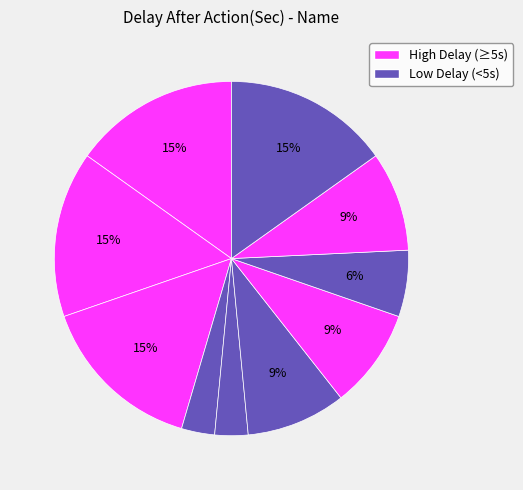

How many segments does this pie chart have?

10